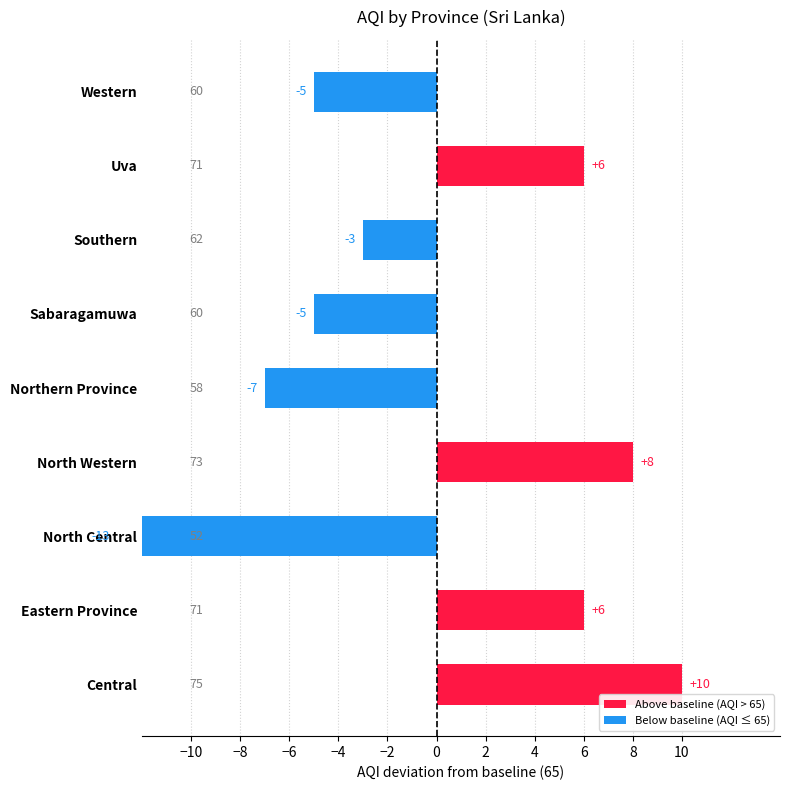

How many values are below -3?

4